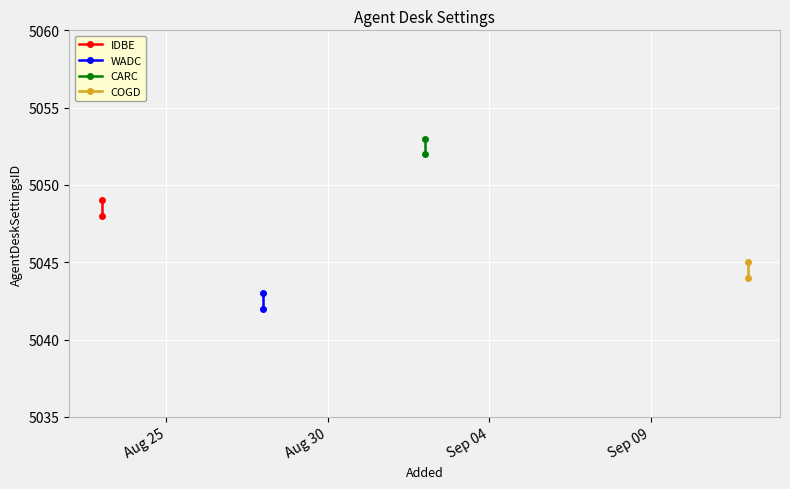

What is the difference between the IDBE values at Aug 25 and Aug 30?

1